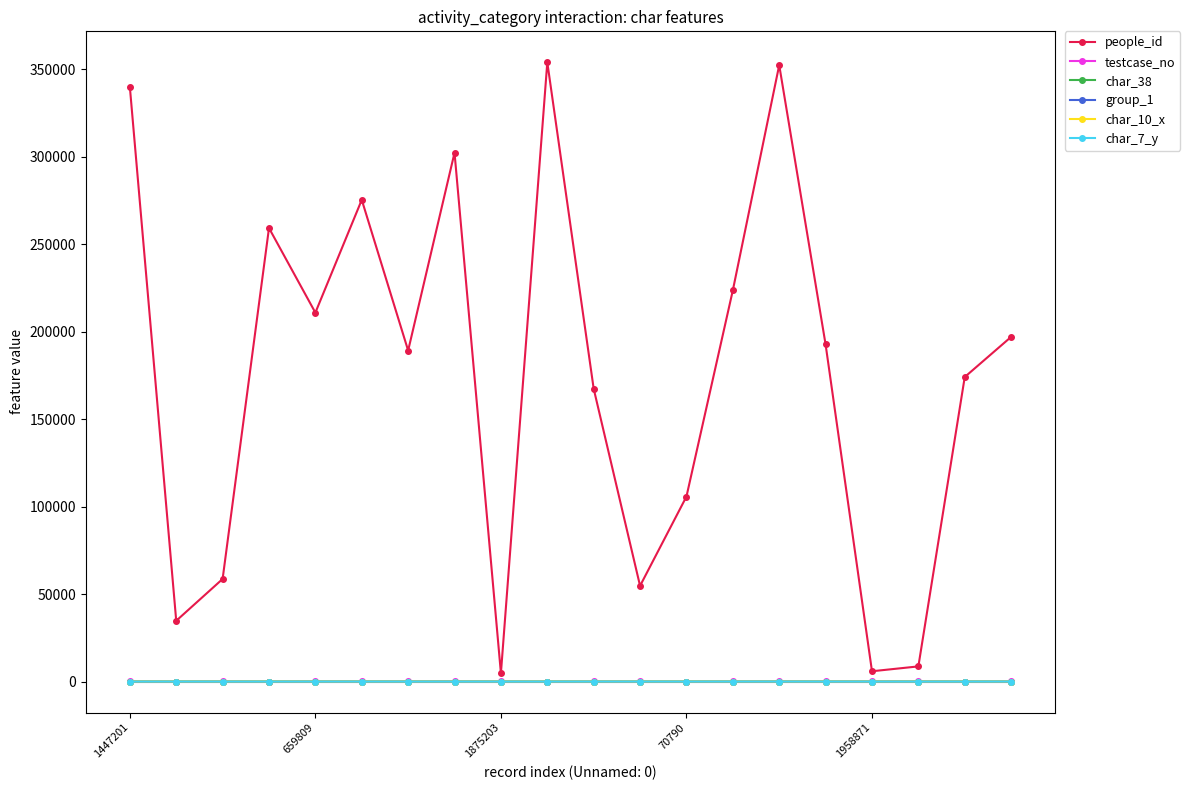

Which series has the largest total across all categories?

people_id